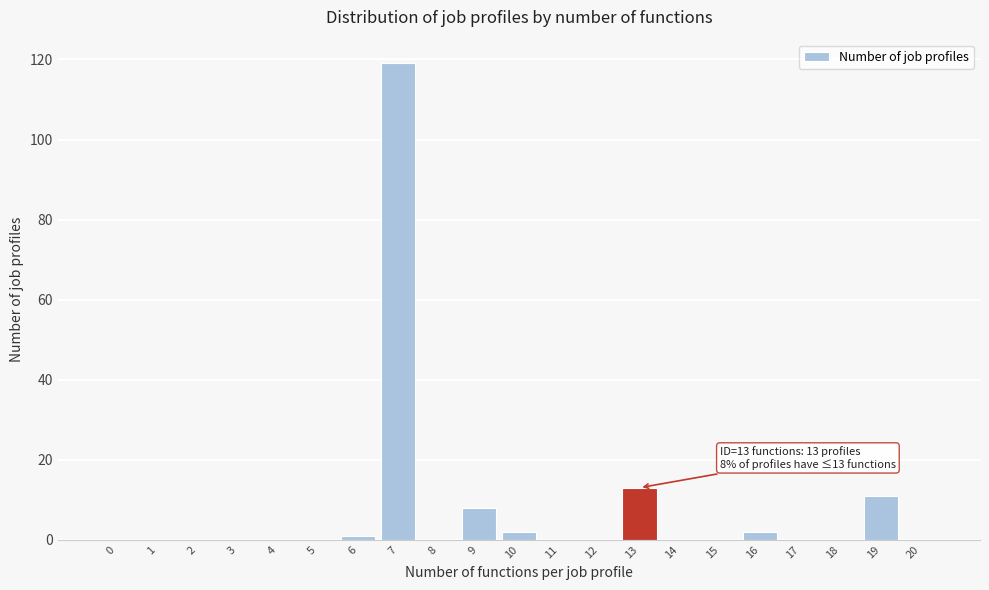

Reading left to right, what are all the values shown in this chart?

0=0	1=0	2=0	3=0	4=0	5=0	6=1	7=119	8=0	9=8	10=2	11=0	12=0	13=13	14=0	15=0	16=2	17=0	18=0	19=11	20=0